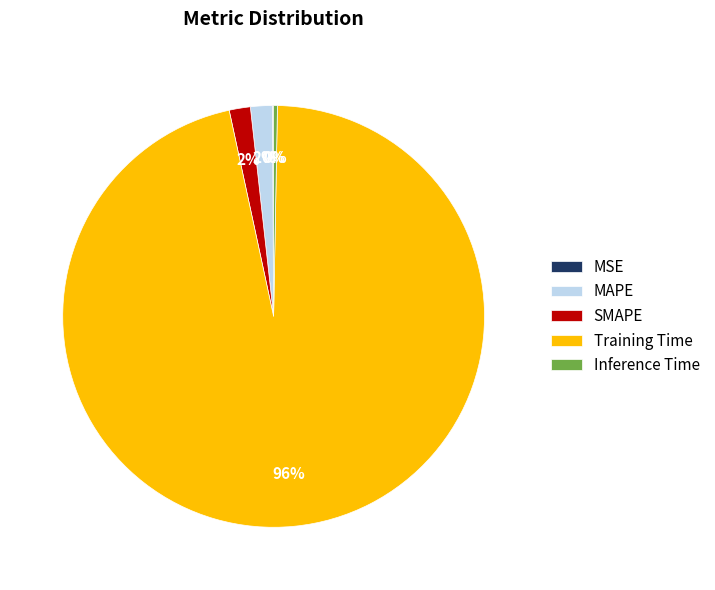

To the nearest percent, what is the difference between the largest and smallest slice percentages?

96%